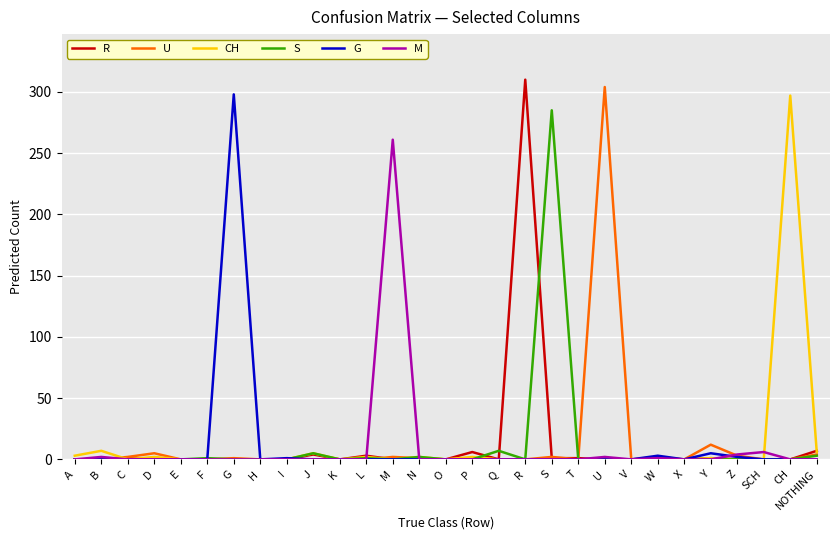

The value of G at NOTHING is -170. True or false?

False